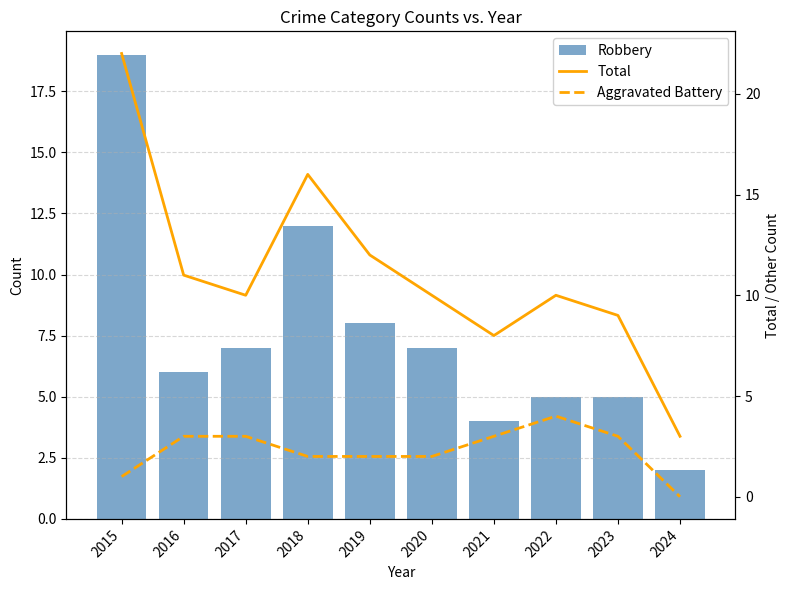

What is the spread (max minus min) of values at 2018?

14